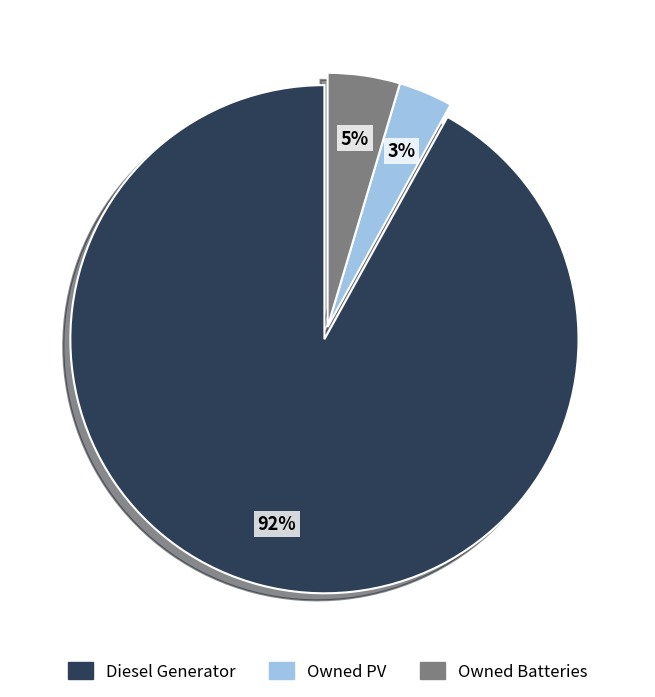

What is the smallest slice in the pie chart?

Owned PV